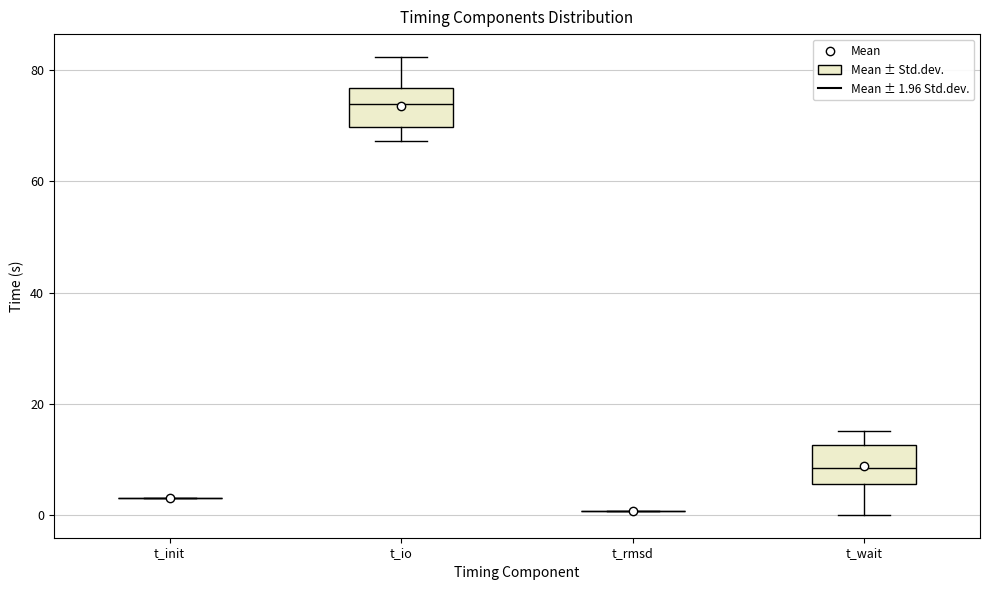

Reading left to right, read every box against the y-axis: the position of its median line, the range the box covers, and the ends of its whiskers. The values are not printed on the chart, so give them approximately, as read against the axis.

t_init: box collapsed to a line at 2, whiskers 2 to 4
t_io: median 74, box 70 to 76, whiskers 68 to 82
t_rmsd: box collapsed to a line at 0, whiskers 0 to 0
t_wait: median 8, box 6 to 12, whiskers 0 to 16